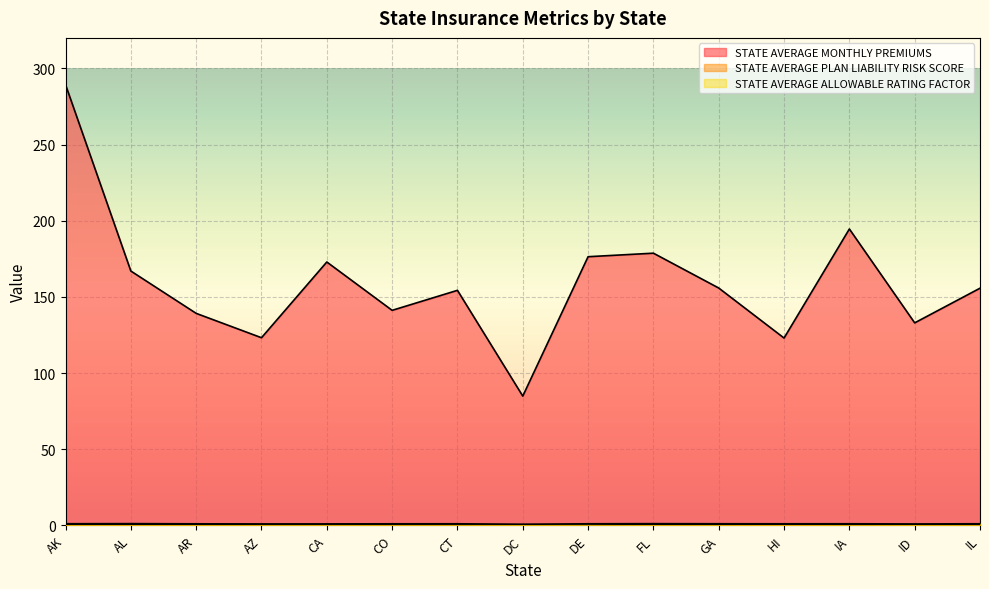

What value does the STATE AVERAGE PLAN LIABILITY RISK SCORE series have at AK?

0.5